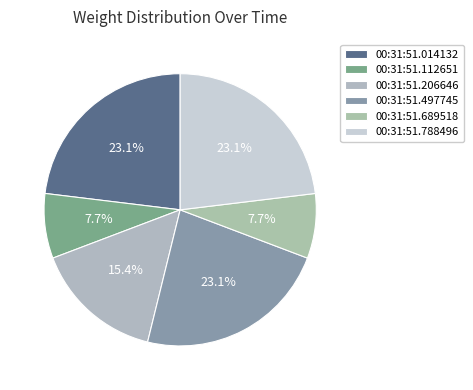

Is there a majority slice in this chart?

No